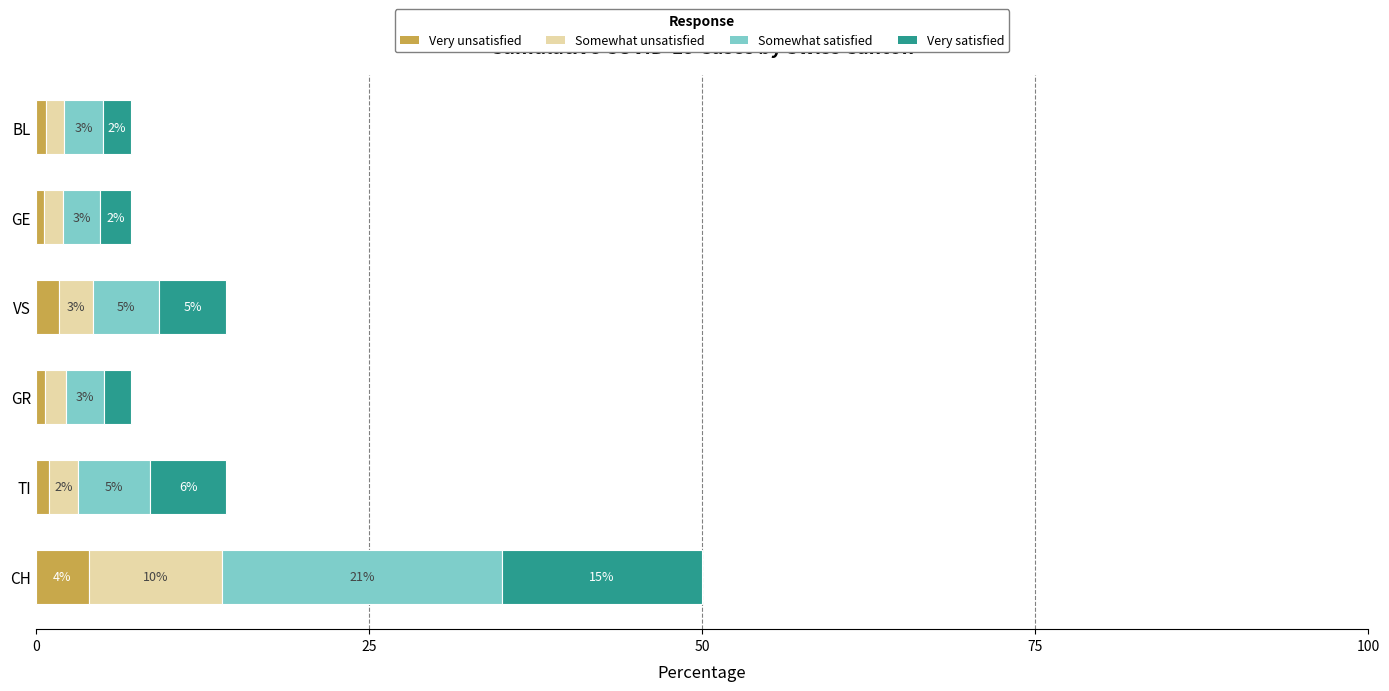

At which category is the sum across all series the highest?

CH